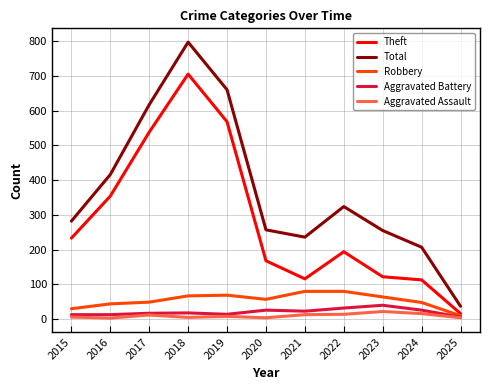

True or false: Total and Aggravated Battery cross at least once.

False